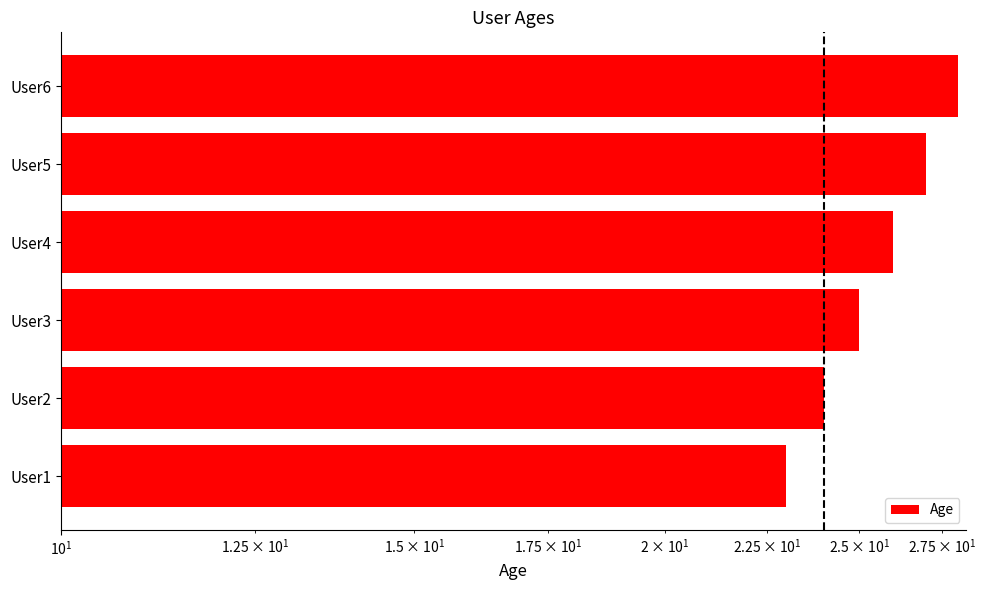

Where does the data first go above 26?

User5